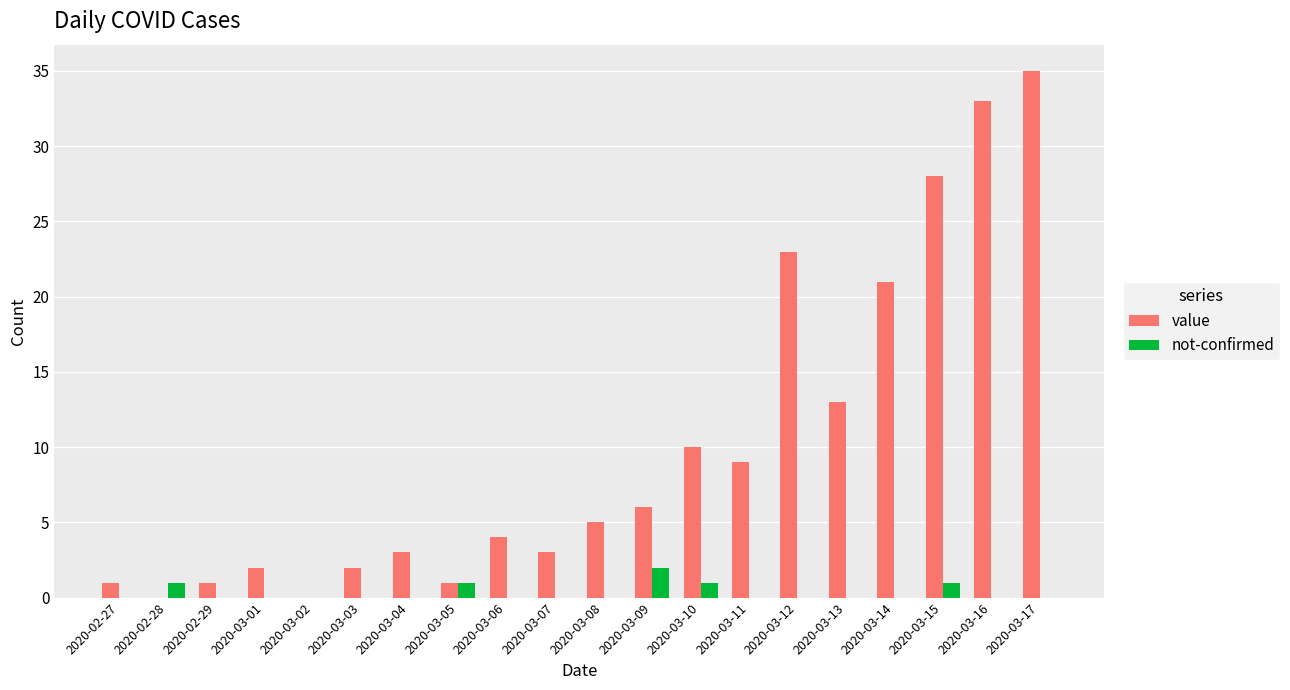

Which series has the largest total across all categories?

value